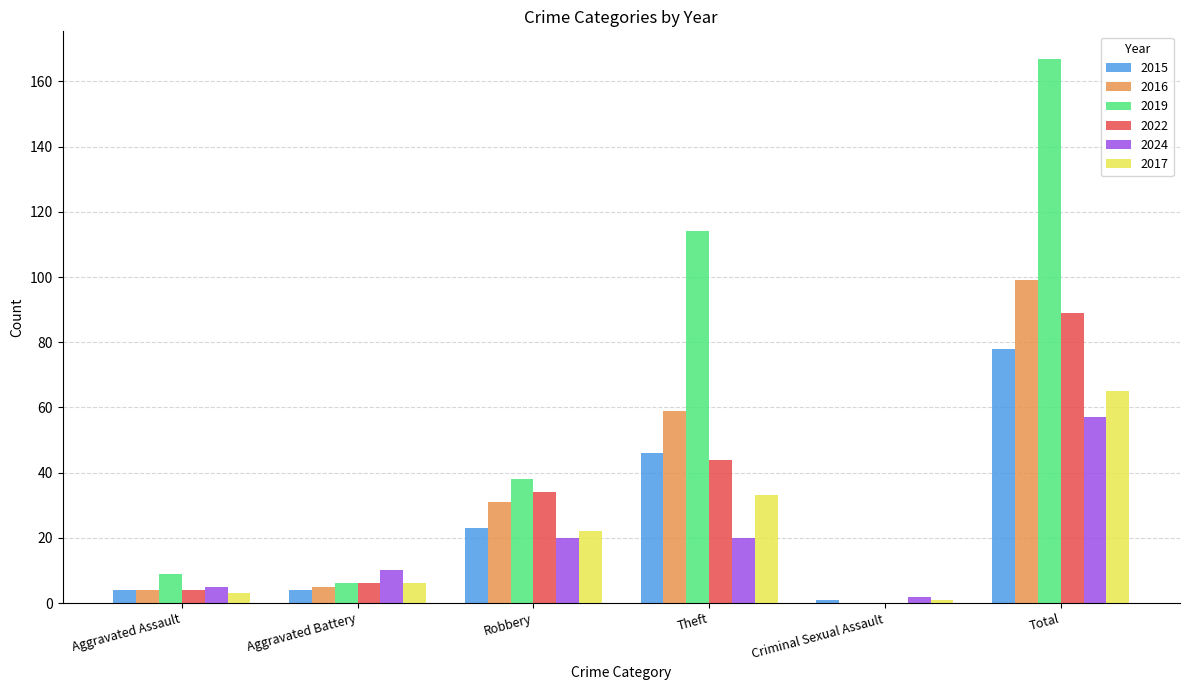

Are the bars grouped side by side (vs. stacked)?

Yes